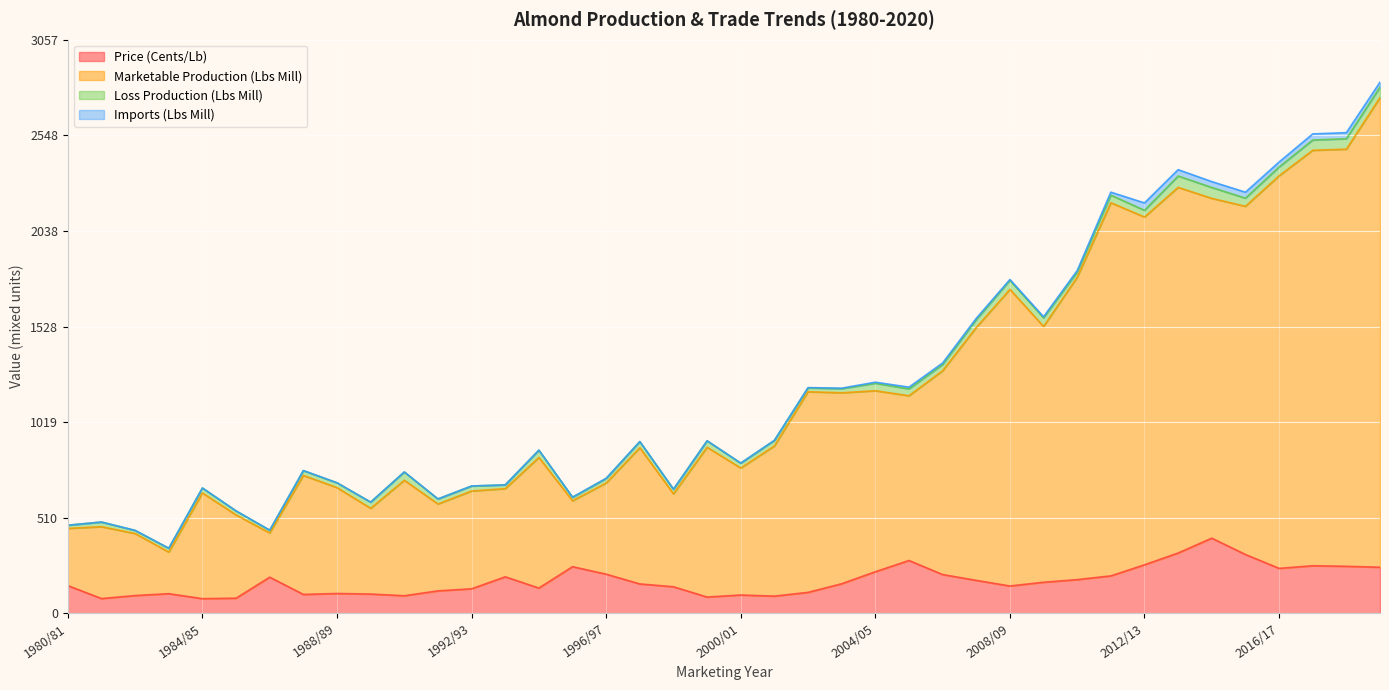

True or false: Price (Cents/Lb) and Marketable Production (Lbs Mill) intersect in this chart.

False